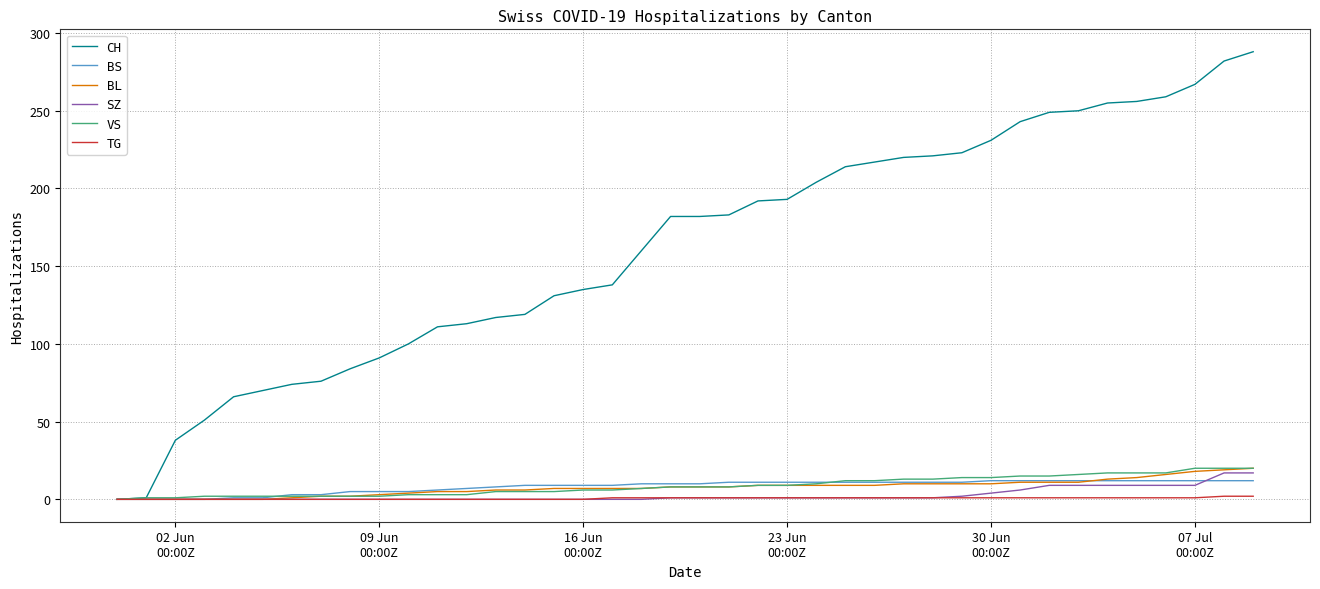

What is the maximum value for BS?

12